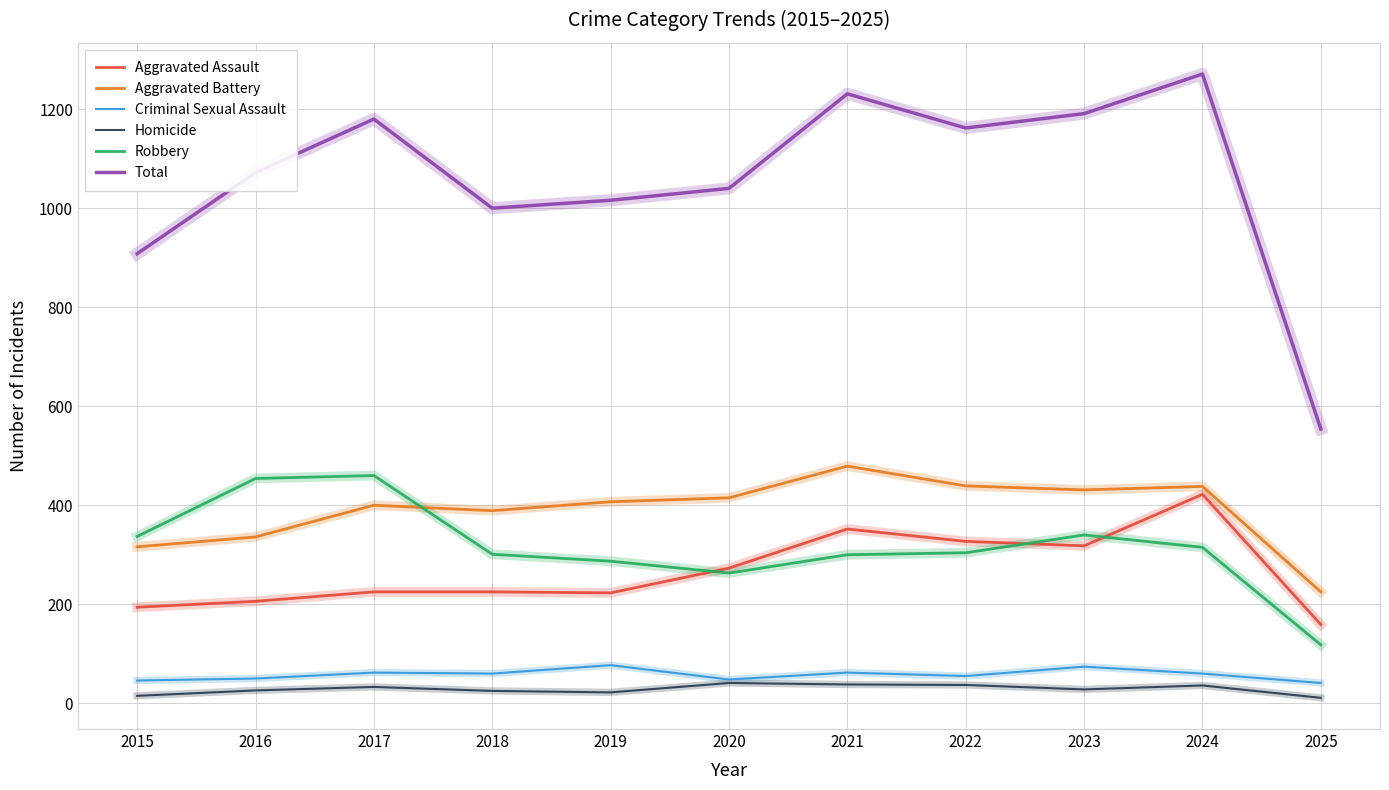

True or false: Aggravated Assault and Criminal Sexual Assault intersect in this chart.

False